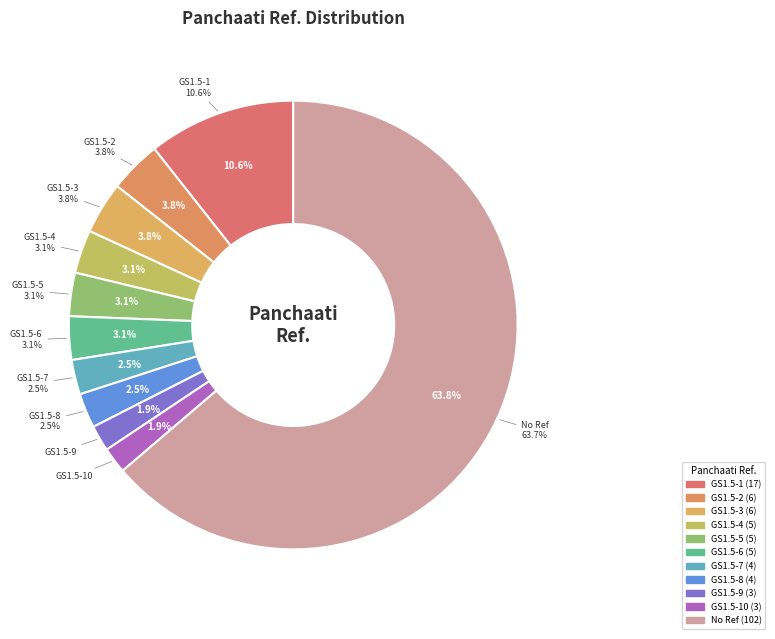

Does any single category account for the majority?

Yes